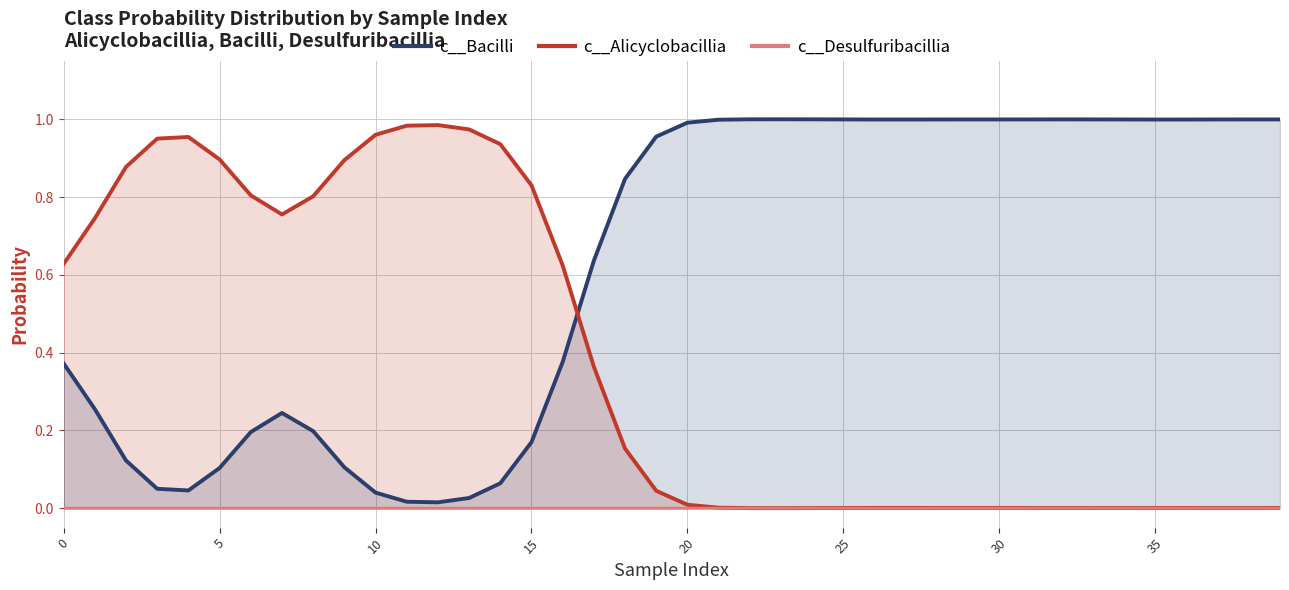

Which series has the widest spread of values?

c__Bacilli